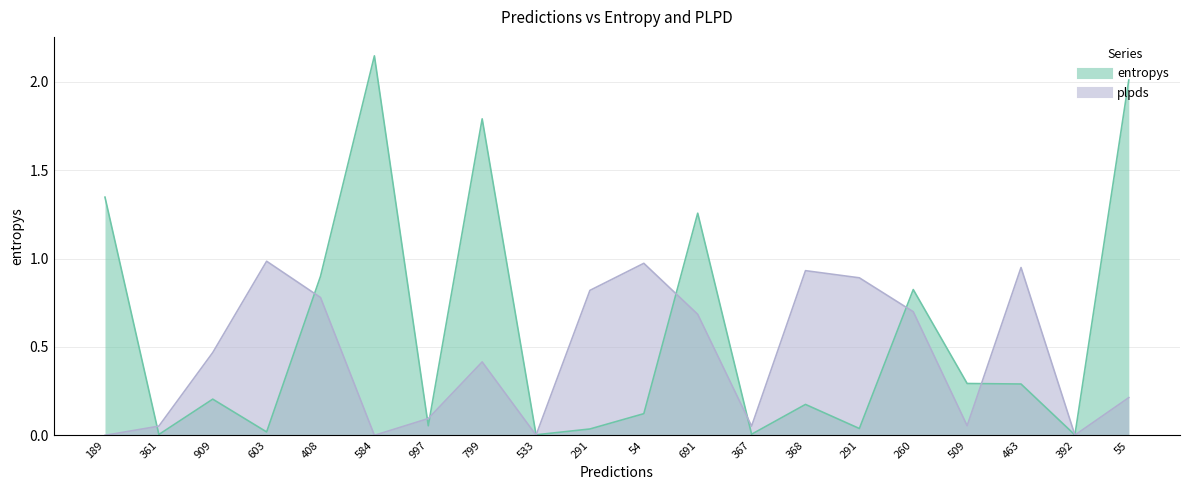

What is the difference between the highest and lowest values at 368?

0.8